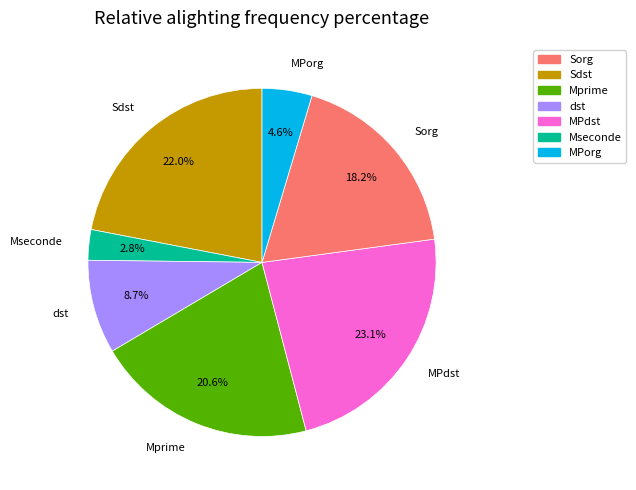

What is the largest slice in the pie chart?

MPdst